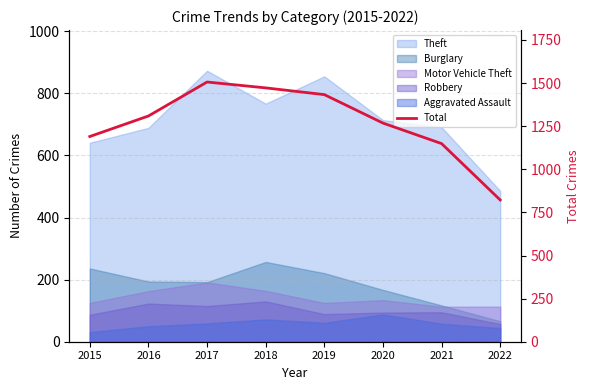

How many points are higher than both their immediate neighbors (excluding endpoints)?

1